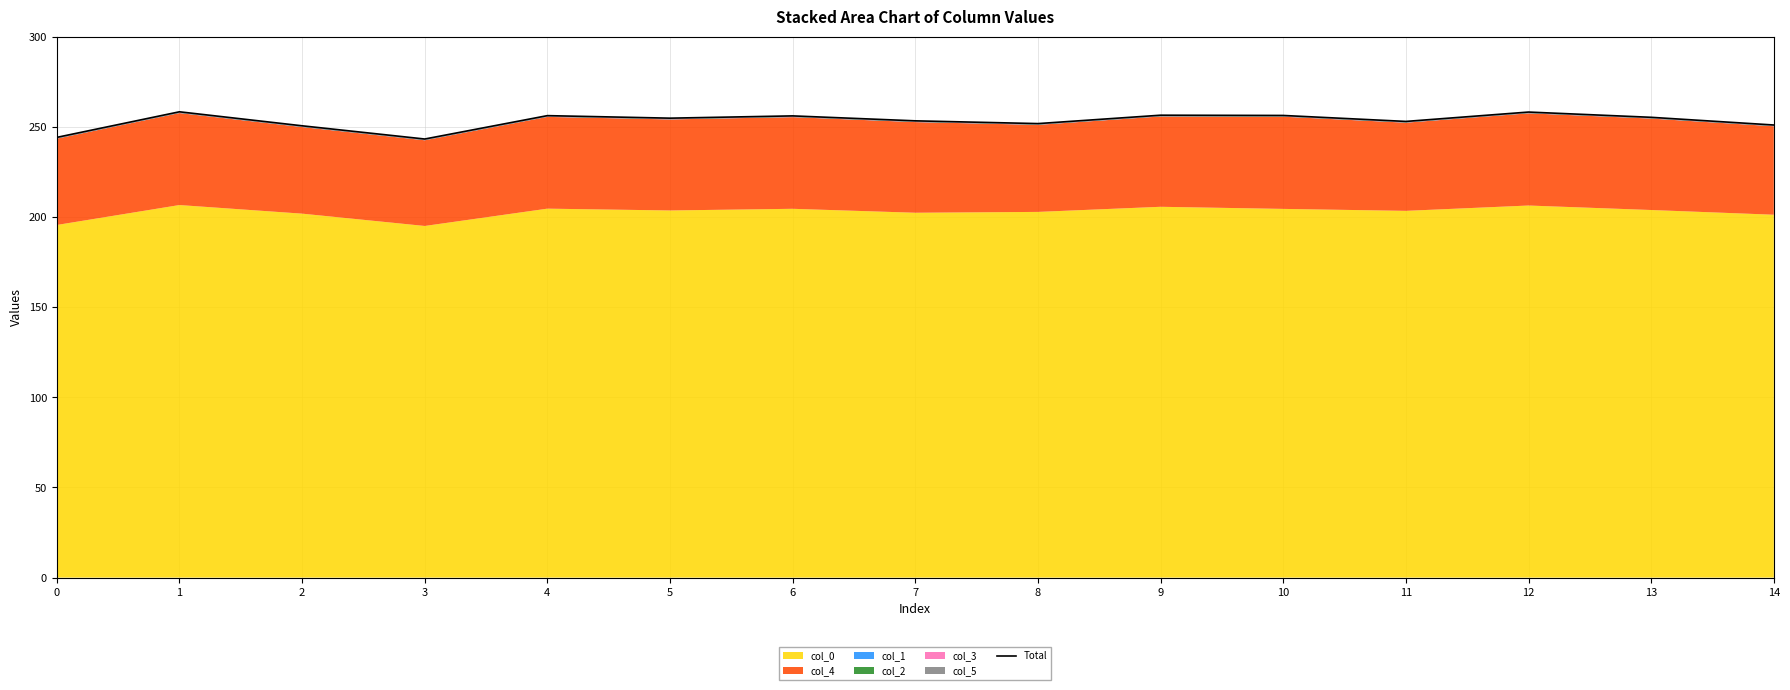

Reading left to right, list all the values displayed in this chart.

0=244.1	1=258.3	2=250.6	3=243.2	4=256.2	5=254.8	6=256.1	7=253.3	8=251.8	9=256.4	10=256.3	11=253.0	12=258.2	13=255.3	14=251.0